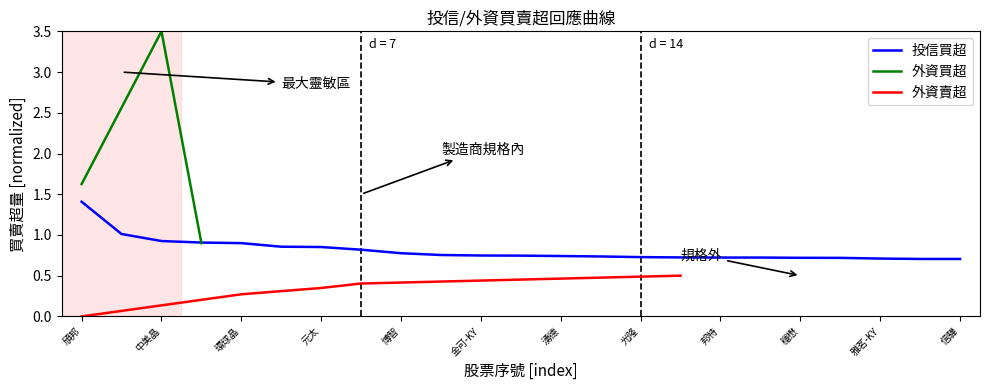

The value at 15 is 1.0. True or false?

False